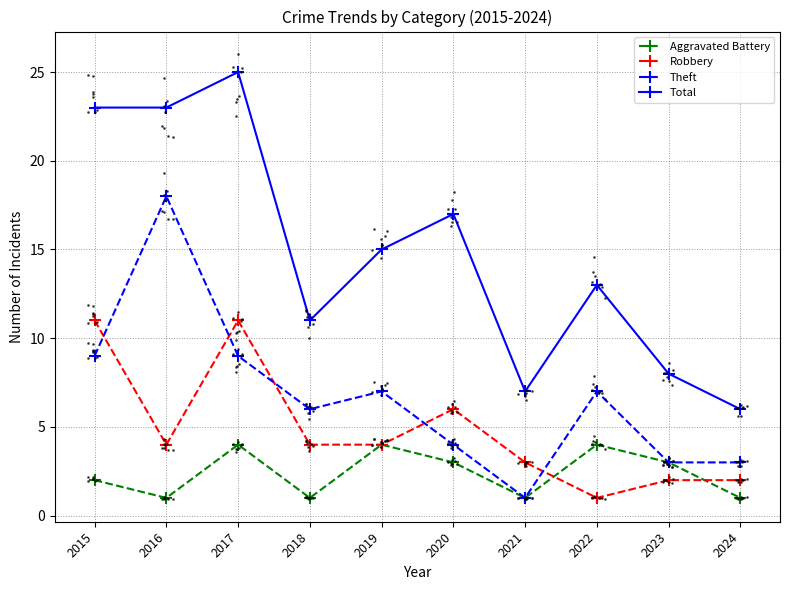

What is the total value across all series at 2021?

12